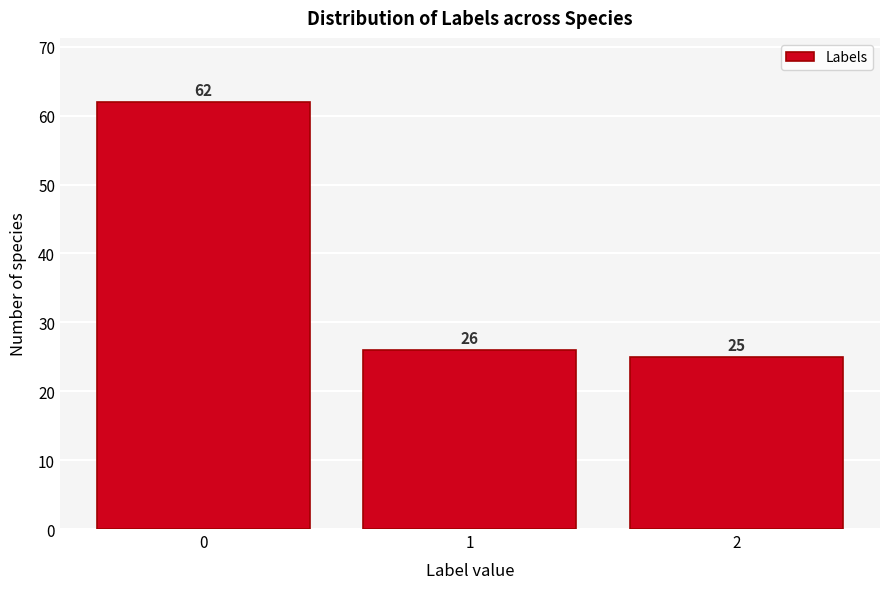

Reading right to left, extract all data points from this chart.

25	26	62